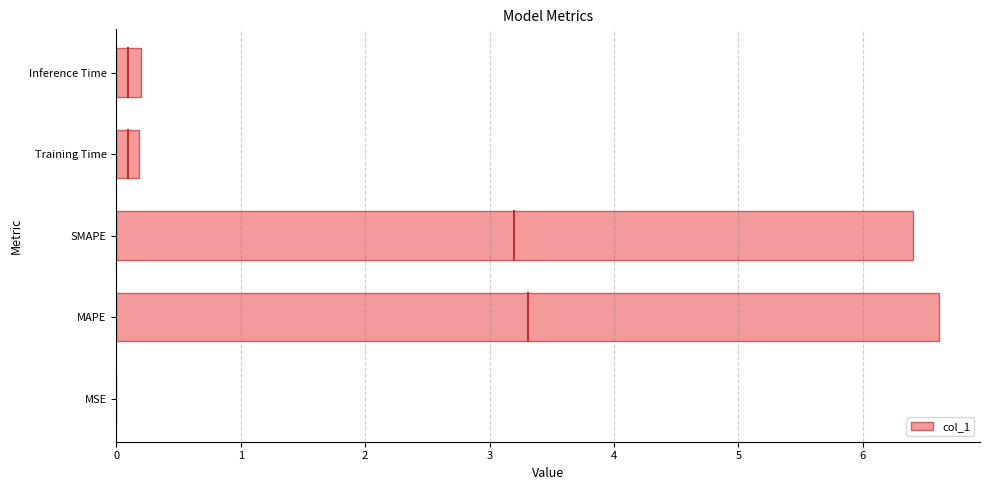

Is it true that the value at SMAPE is 6.4?

True